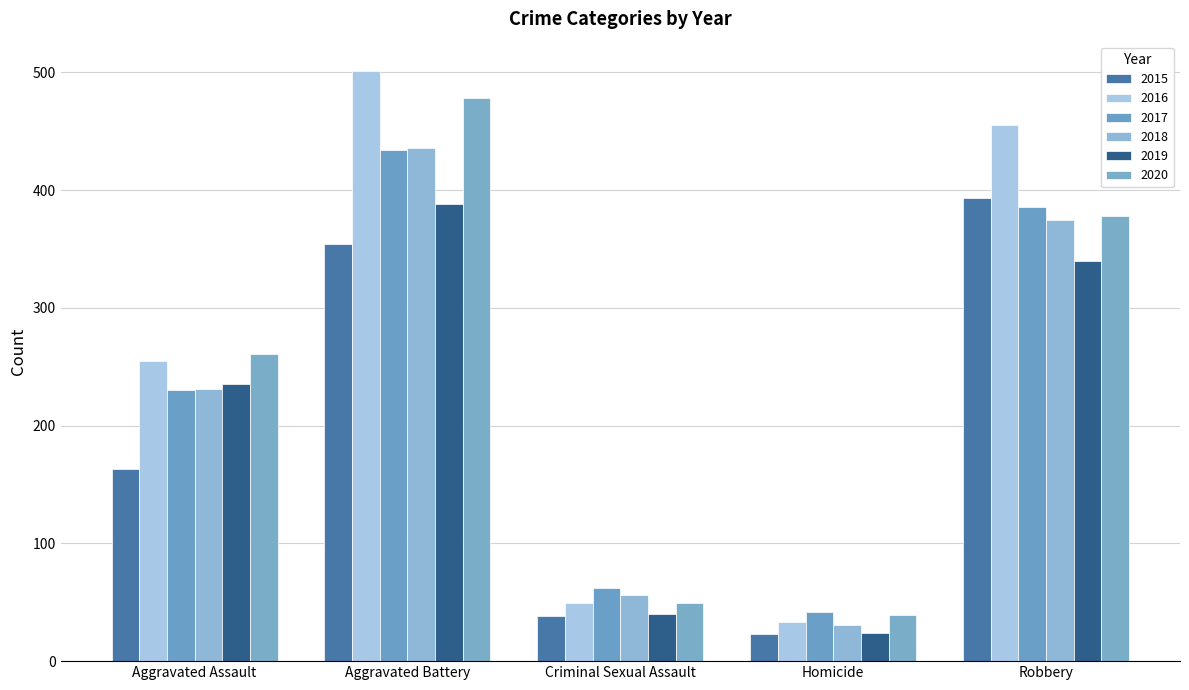

At Robbery, list the series in order from largest to smallest.

2016, 2015, 2017, 2020, 2018, 2019